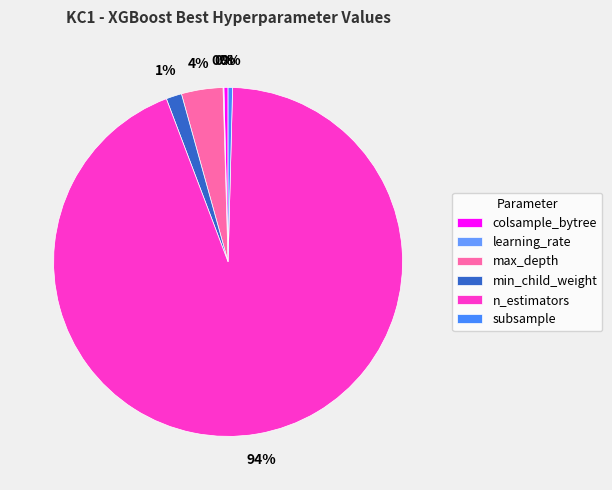

How many segments does this pie chart have?

6